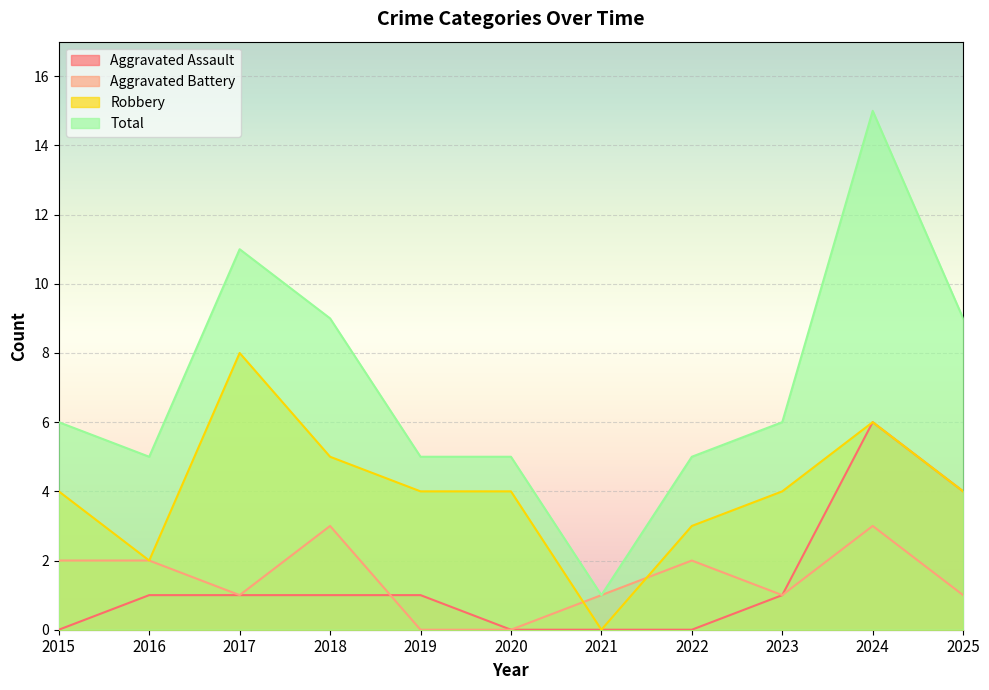

In Aggravated Assault, how many points are higher than both neighbors (excluding endpoints)?

1